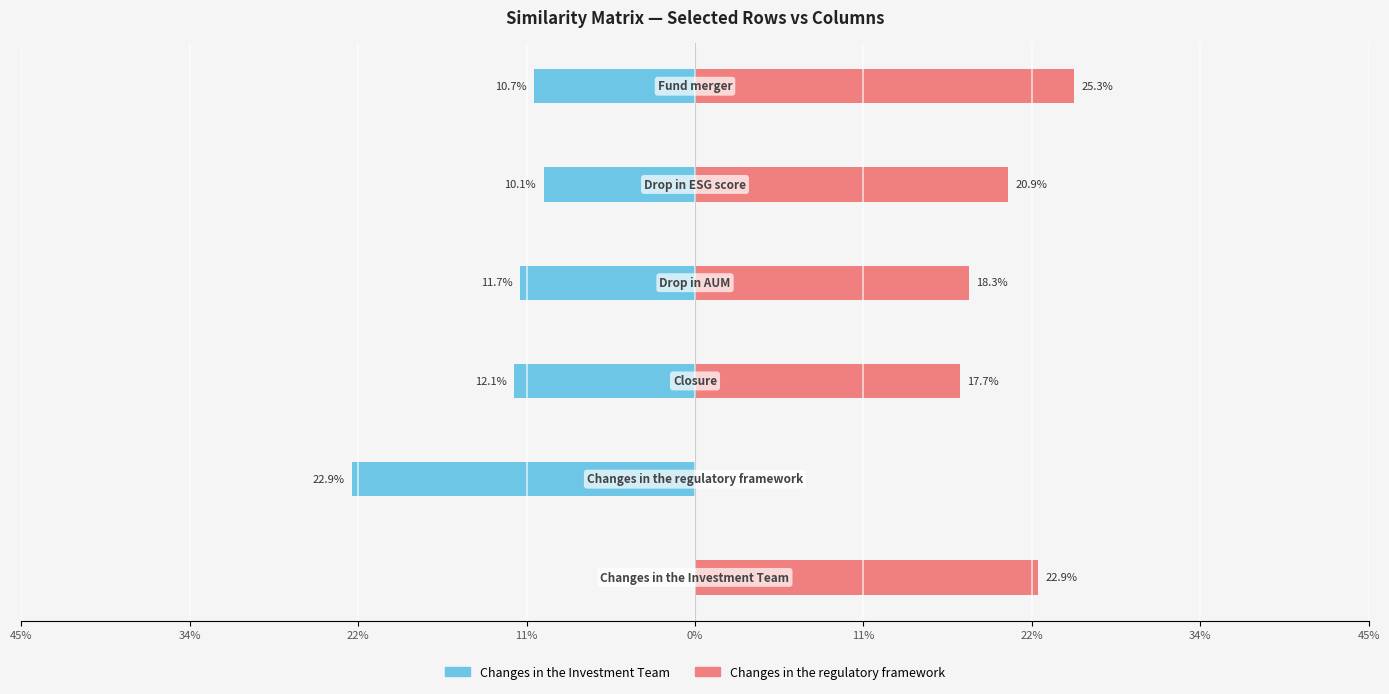

True or false: Changes in the Investment Team has a value of -0.0 at 22%.

False